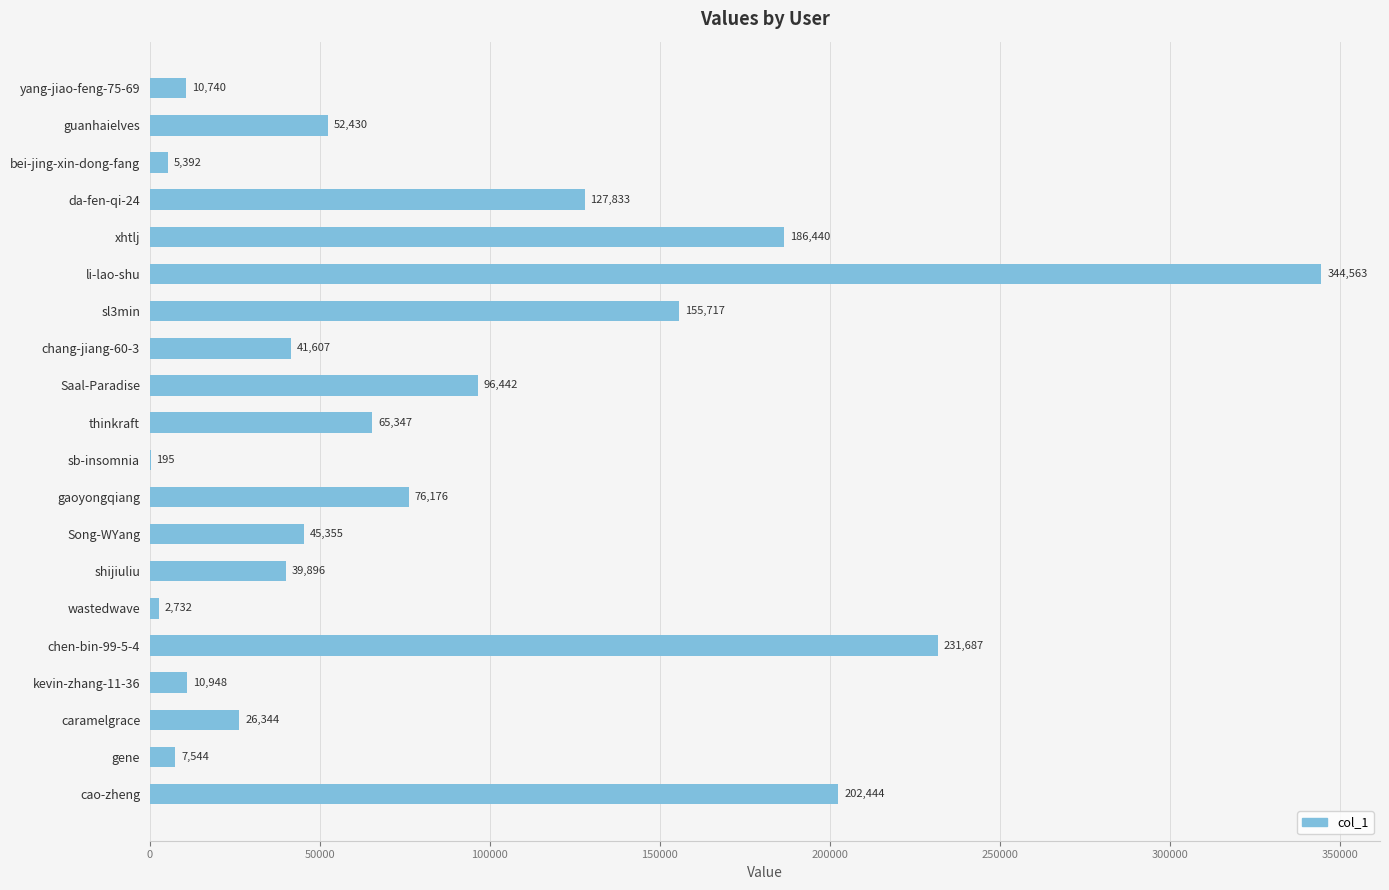

Reading top to bottom, what are all the values shown in this chart?

yang-jiao-feng-75-69=10740	guanhaielves=52430	bei-jing-xin-dong-fang=5392	da-fen-qi-24=127833	xhtlj=186440	li-lao-shu=344563	sl3min=155717	chang-jiang-60-3=41607	Saal-Paradise=96442	thinkraft=65347	sb-insomnia=195	gaoyongqiang=76176	Song-WYang=45355	shijiuliu=39896	wastedwave=2732	chen-bin-99-5-4=231687	kevin-zhang-11-36=10948	caramelgrace=26344	gene=7544	cao-zheng=202444